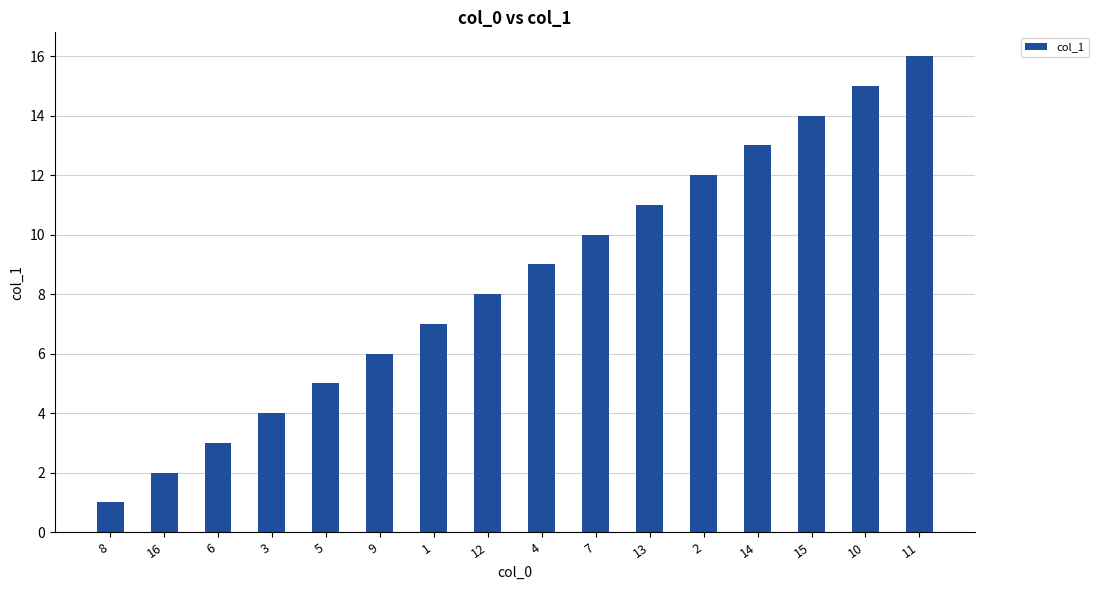

The chart shows a value of 4 at 3. True or false?

True